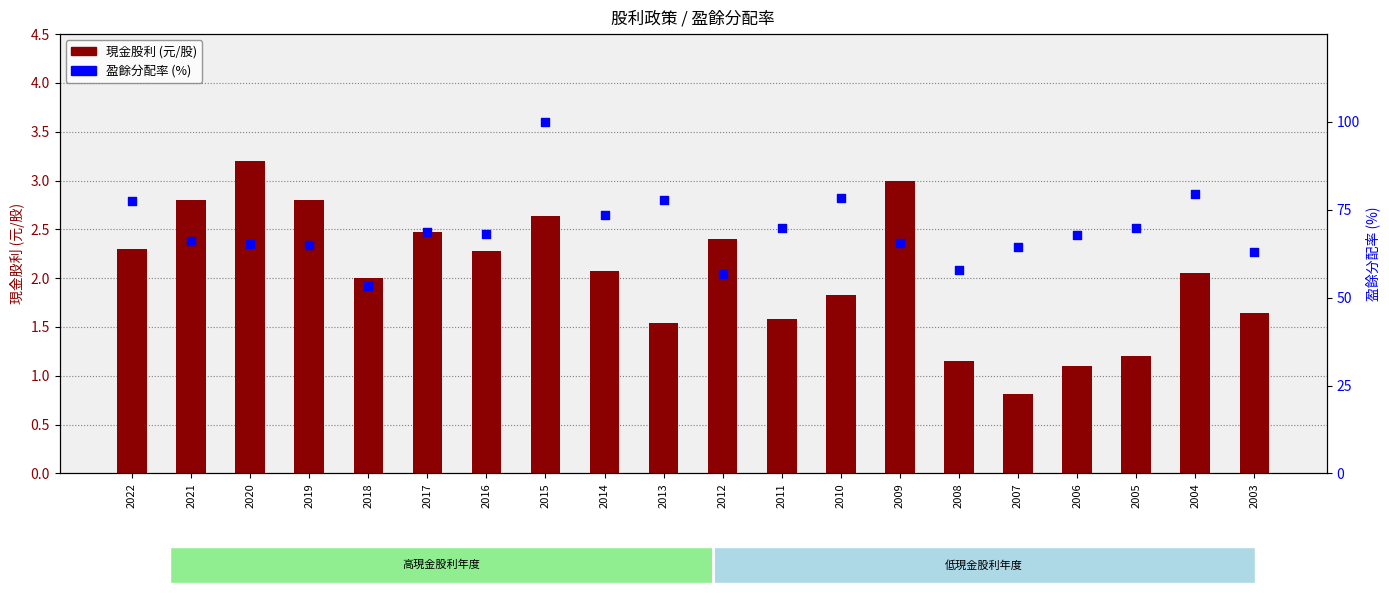

Which series has the largest Y range (max minus min)?

盈餘分配率 (%)